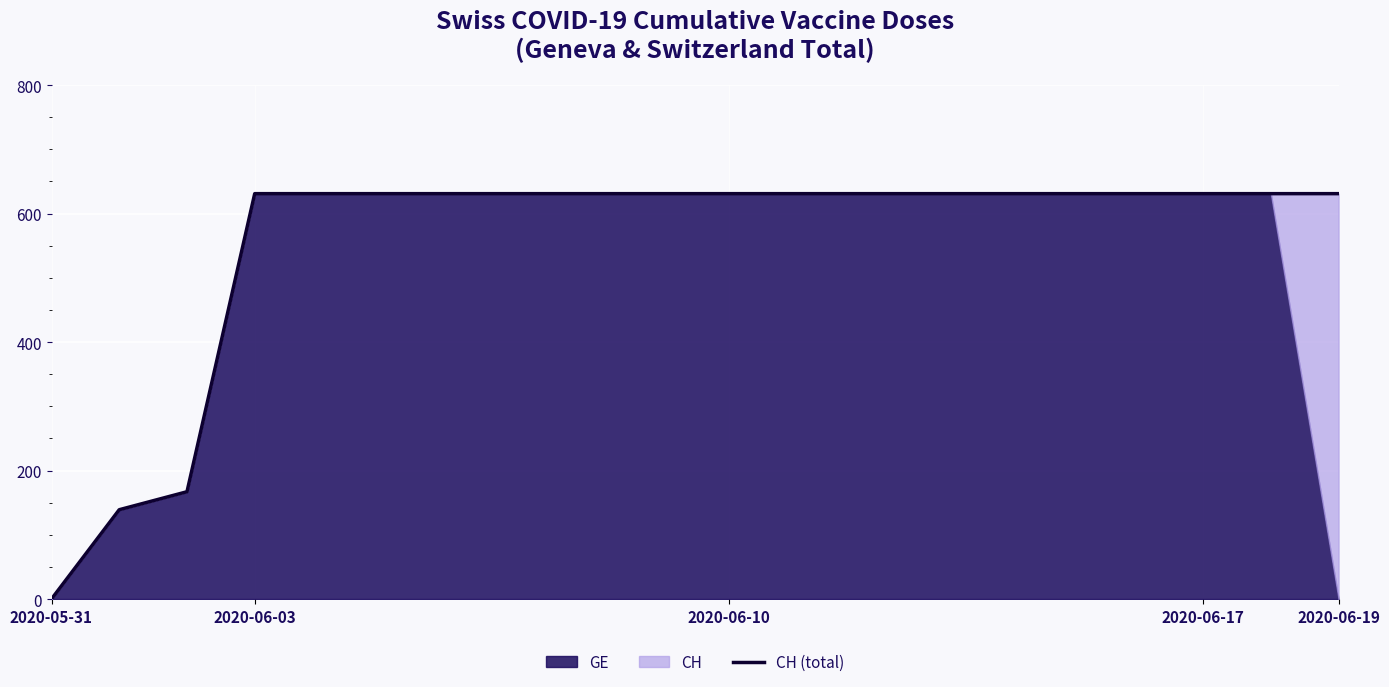

How many lines are shown in the chart?

1